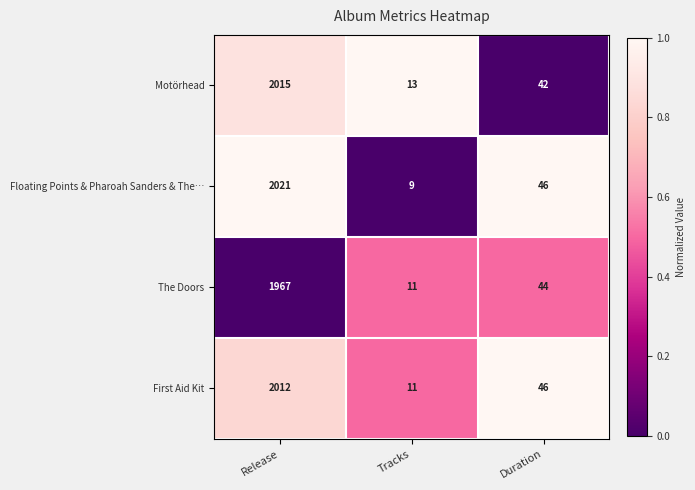

Is it true that The Doors equals 11 at Tracks?

True